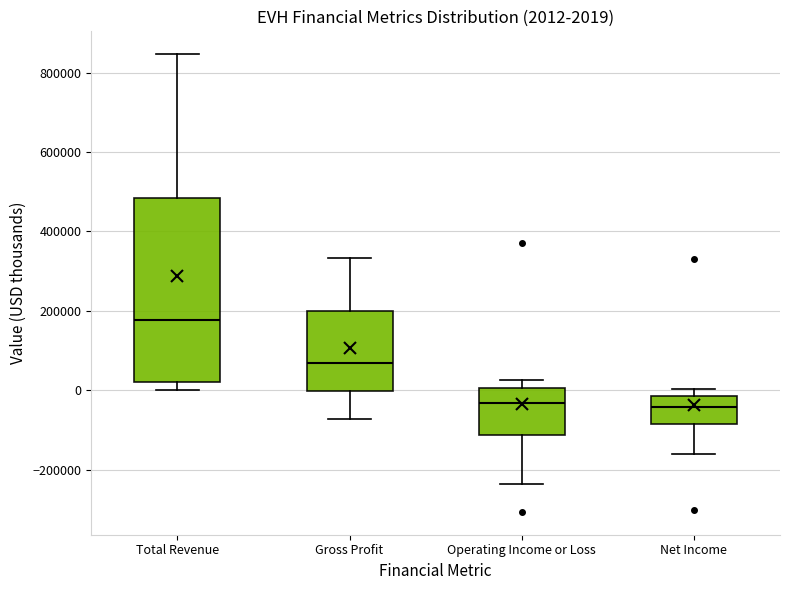

Comparing the boxes themselves (not the whiskers), which one is the tallest?

Total Revenue